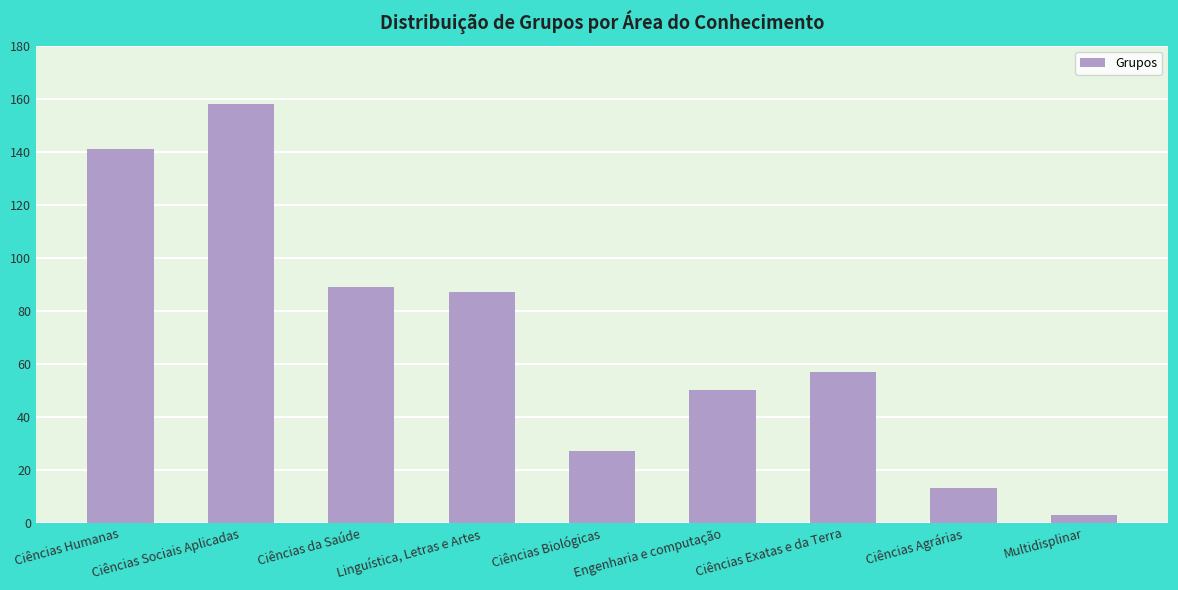

How many series are shown in this chart?

1